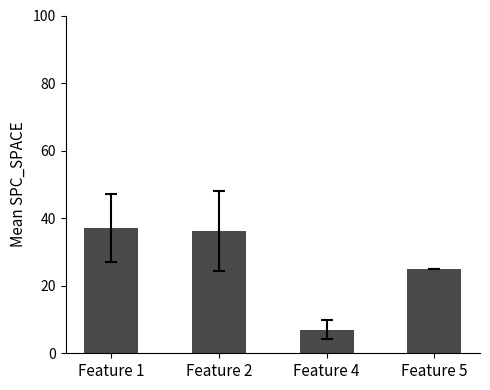

What is the ratio of the value at Feature 5 to the value at Feature 4?

3.6